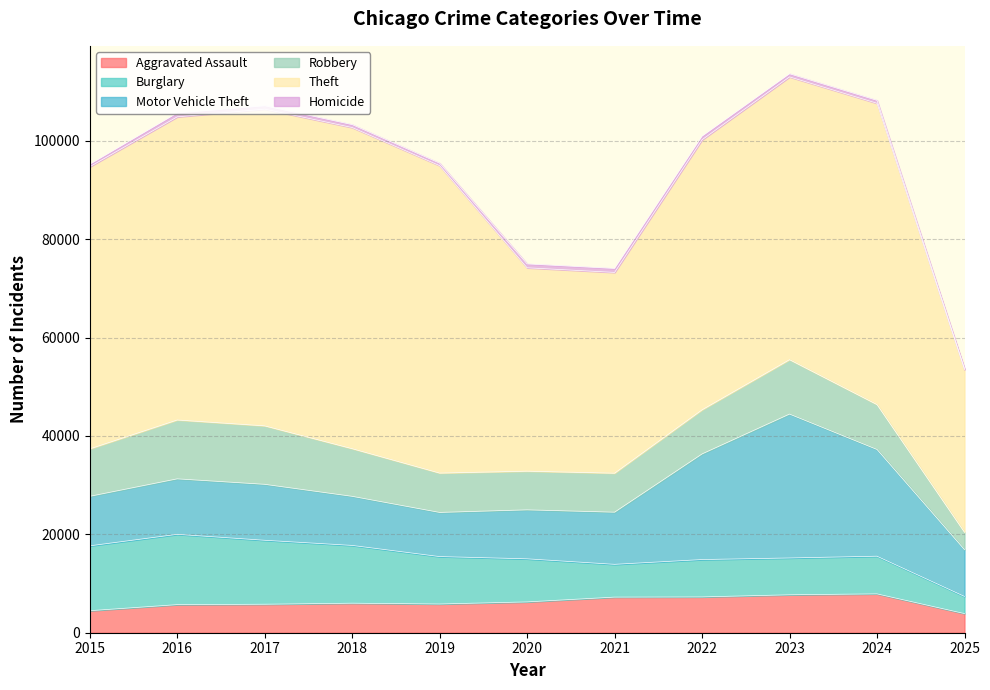

True or false: Burglary has more than 0 points higher than both neighbors.

True